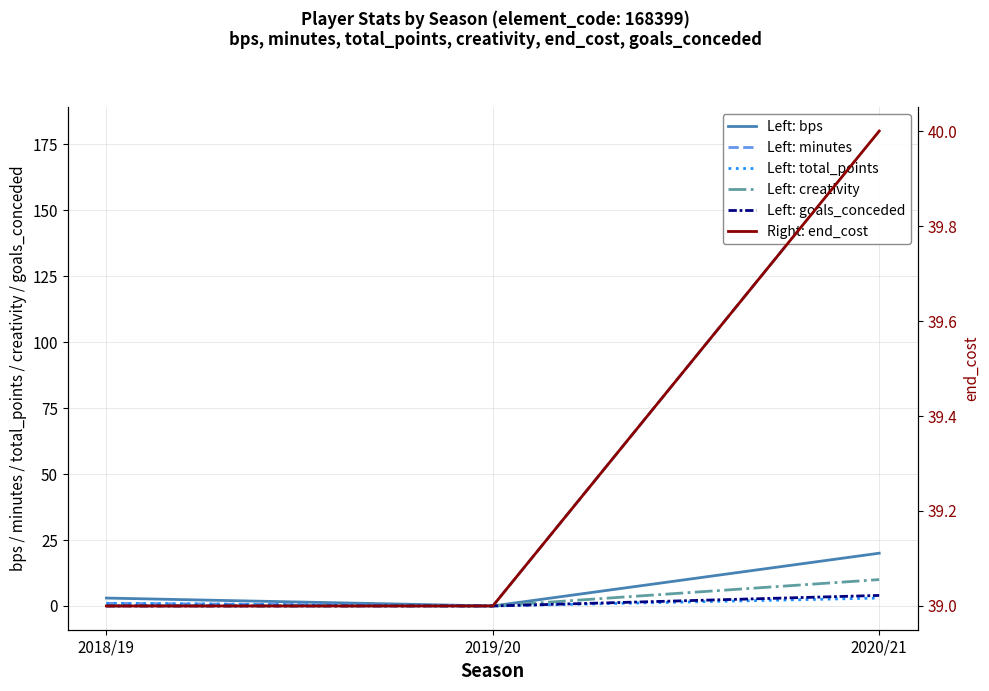

What is the value of the Right: end_cost point at the 2nd from the left?

39